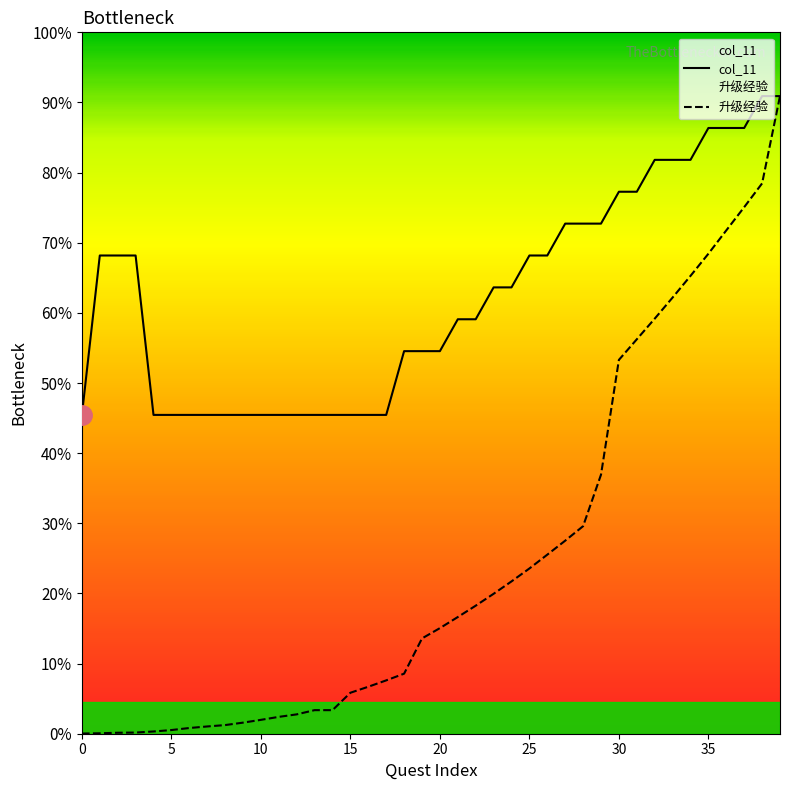

List the series in order of their peak value, highest first.

col_11, 升级经验